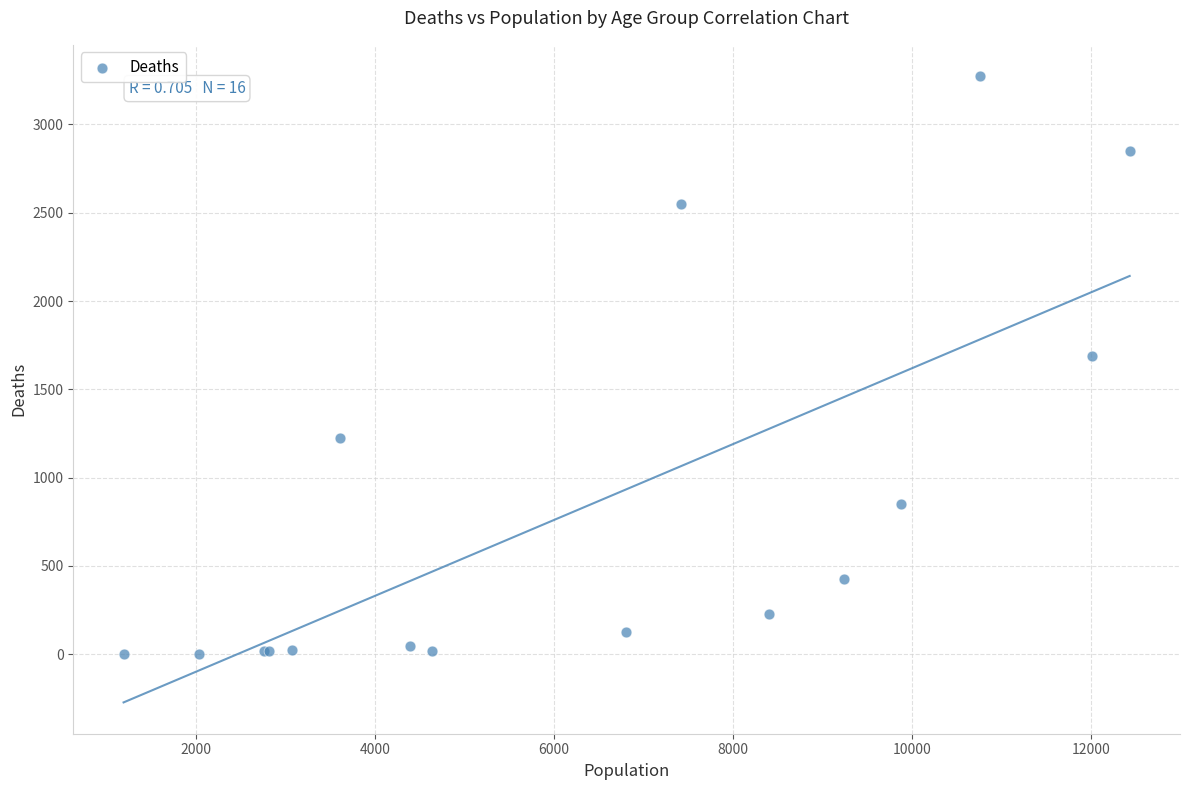

What Y value in the scatter plot is closest to 1638?

1690